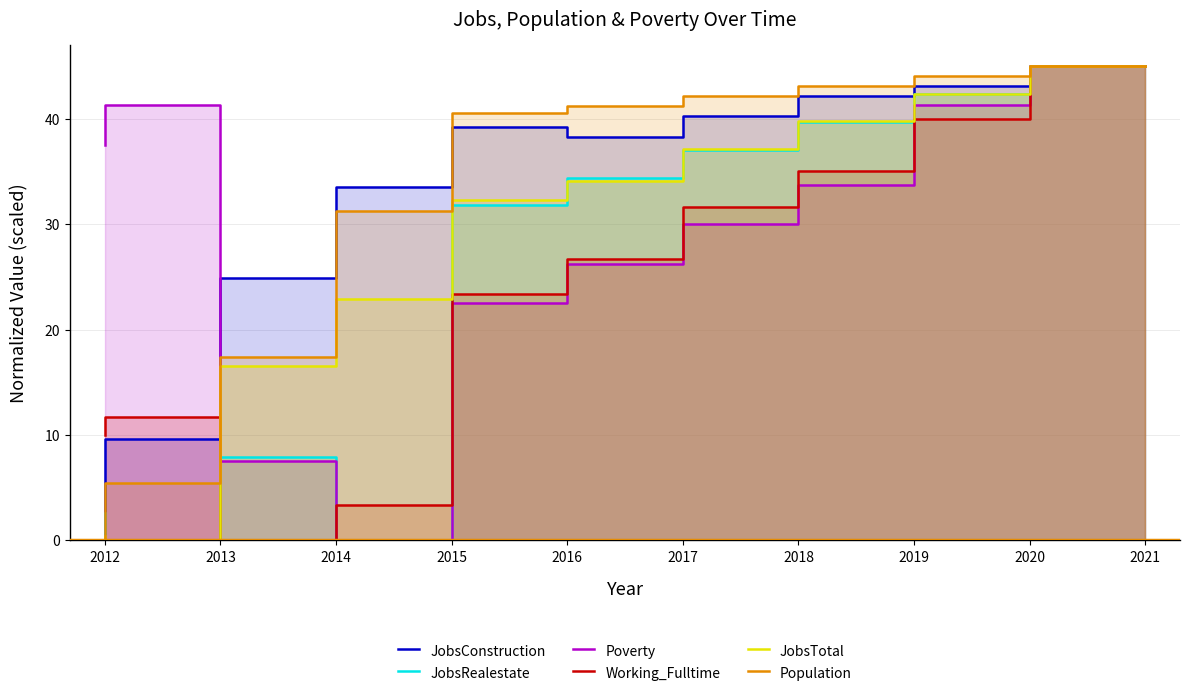

What is the value of the Population point at the 9th from the left?

44.1